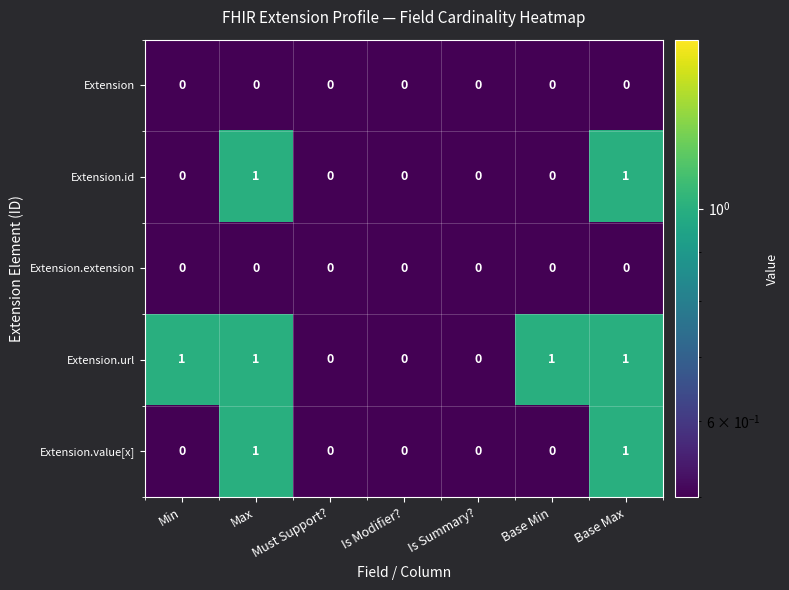

Between Is Summary? and Base Min, which series saw the biggest shift?

Extension.url